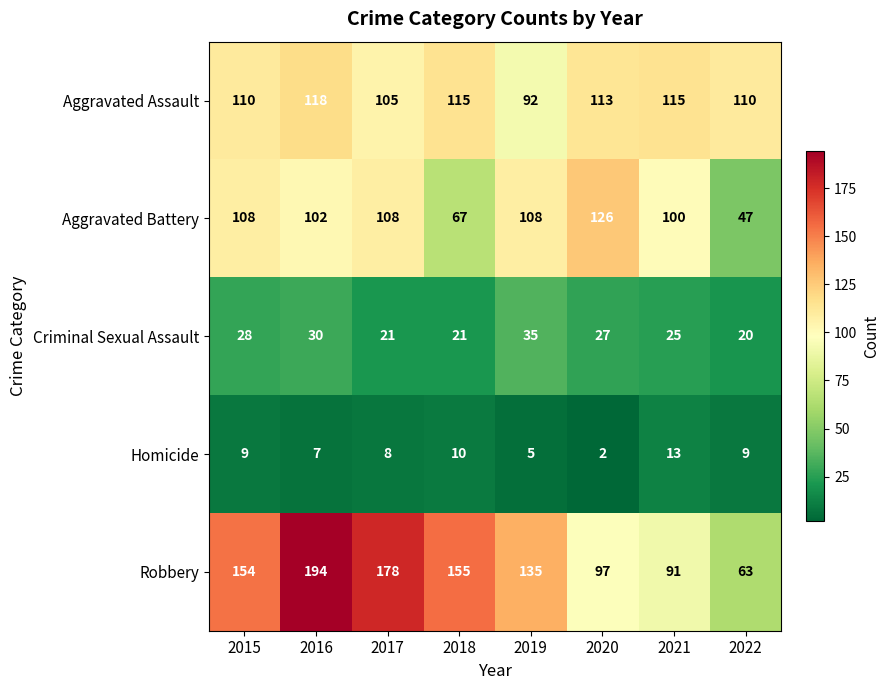

What is the highest value of the Robbery series?

194